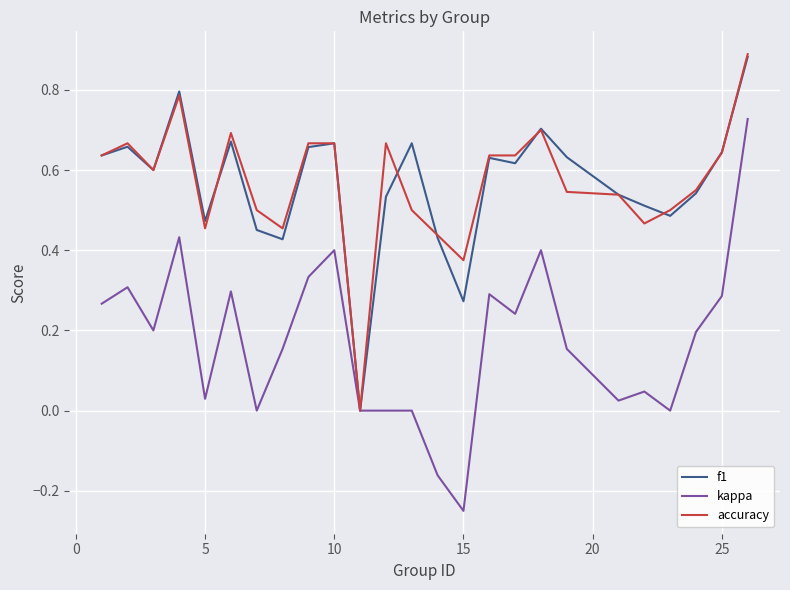

Which series has the widest spread of values?

kappa